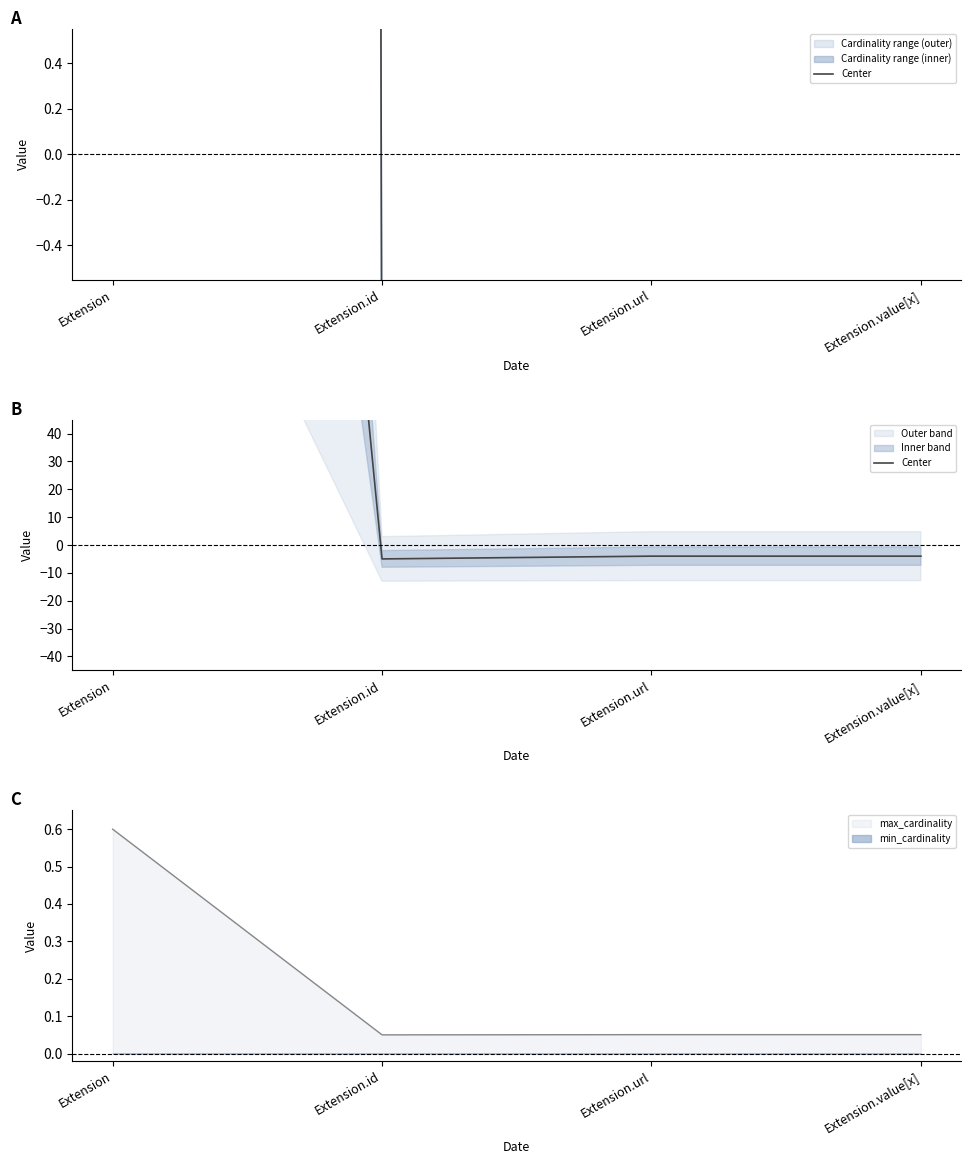

What is the difference between the maximum and minimum values?

999